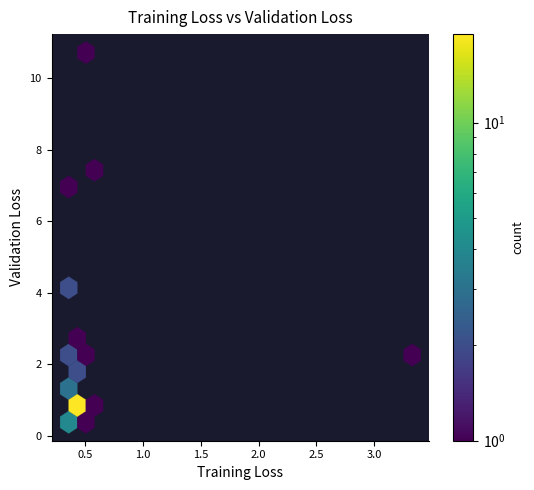

What Y value in the scatter plot is closest to 5?

4.3